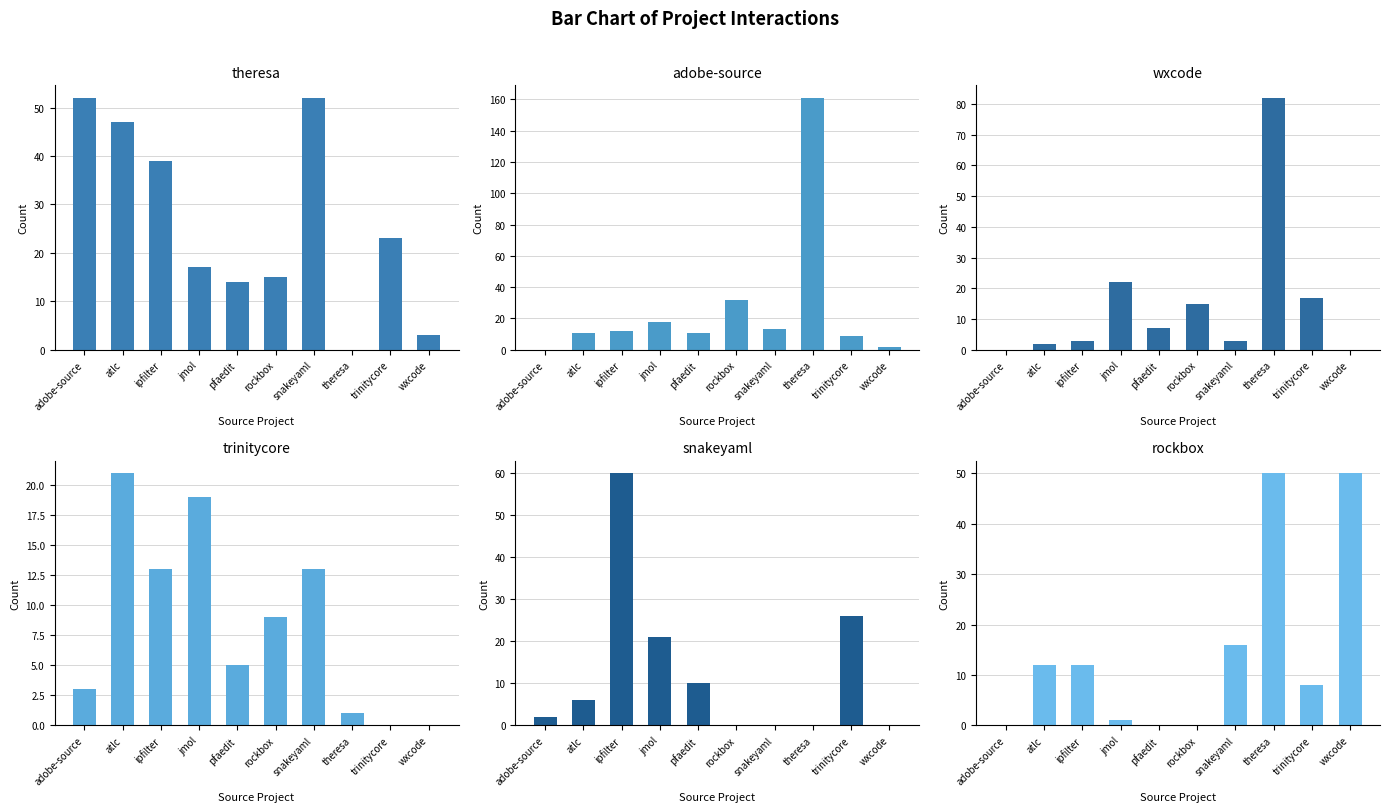

What is the sum of the theresa.csv values at trinitycore and ipfilter?

62